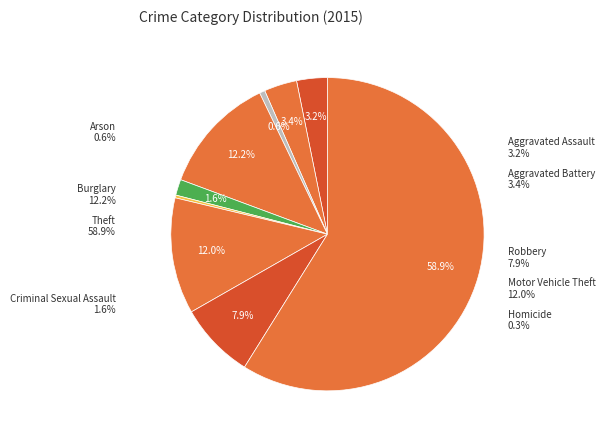

How much of the chart is everything except Motor Vehicle Theft?

88.0%